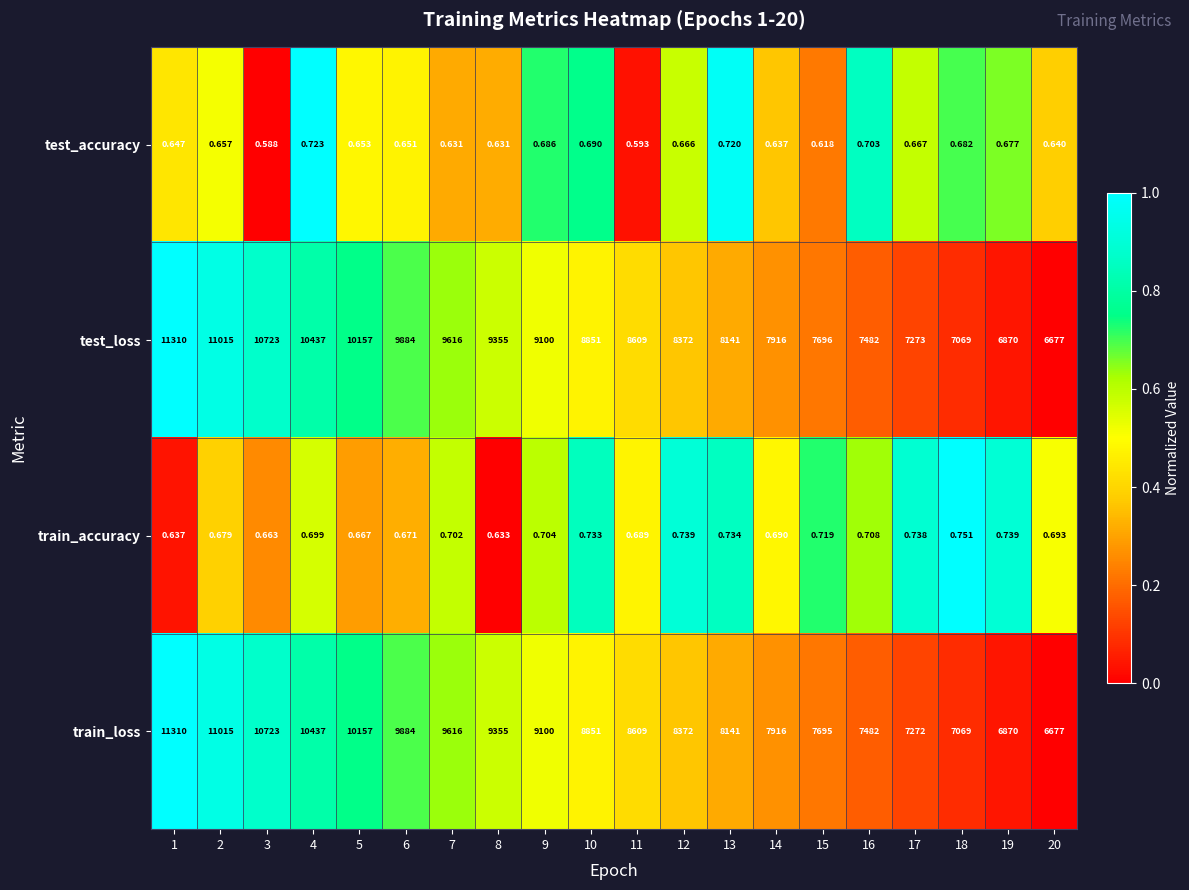

Which series has the largest total across all categories?

test_loss